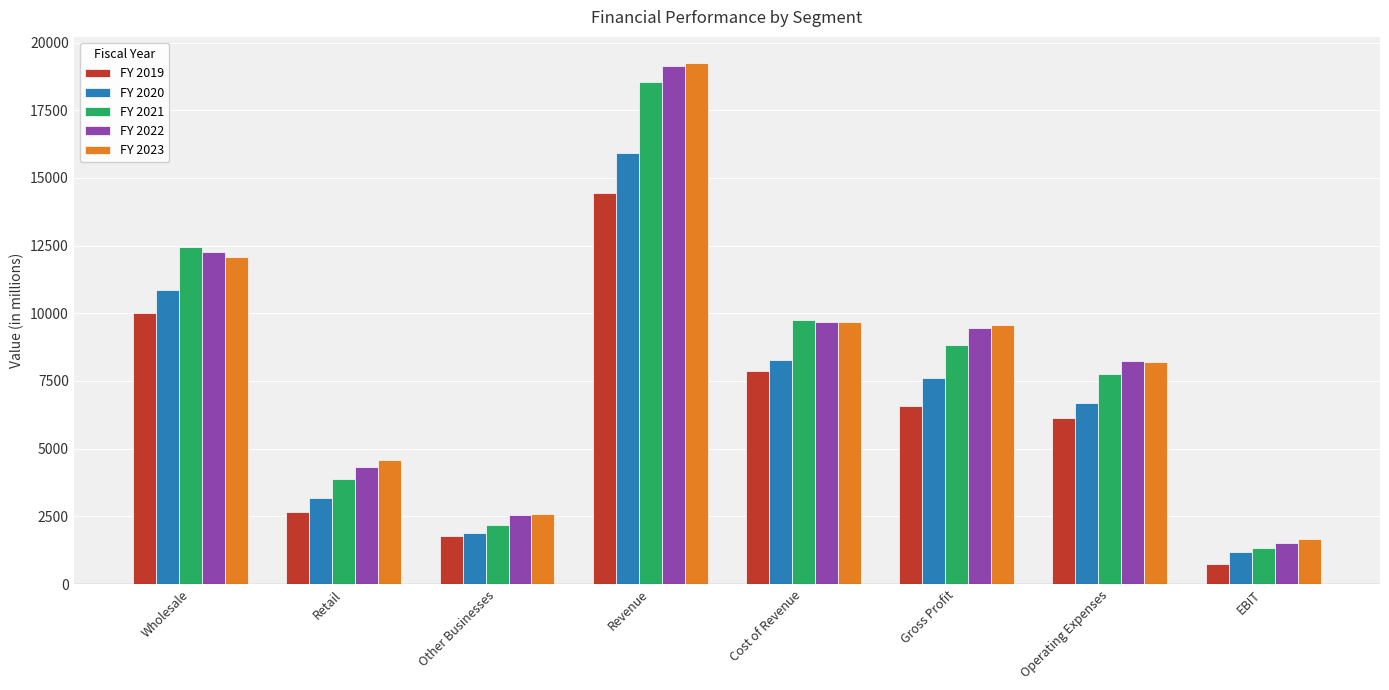

Does the chart contain any negative values?

No